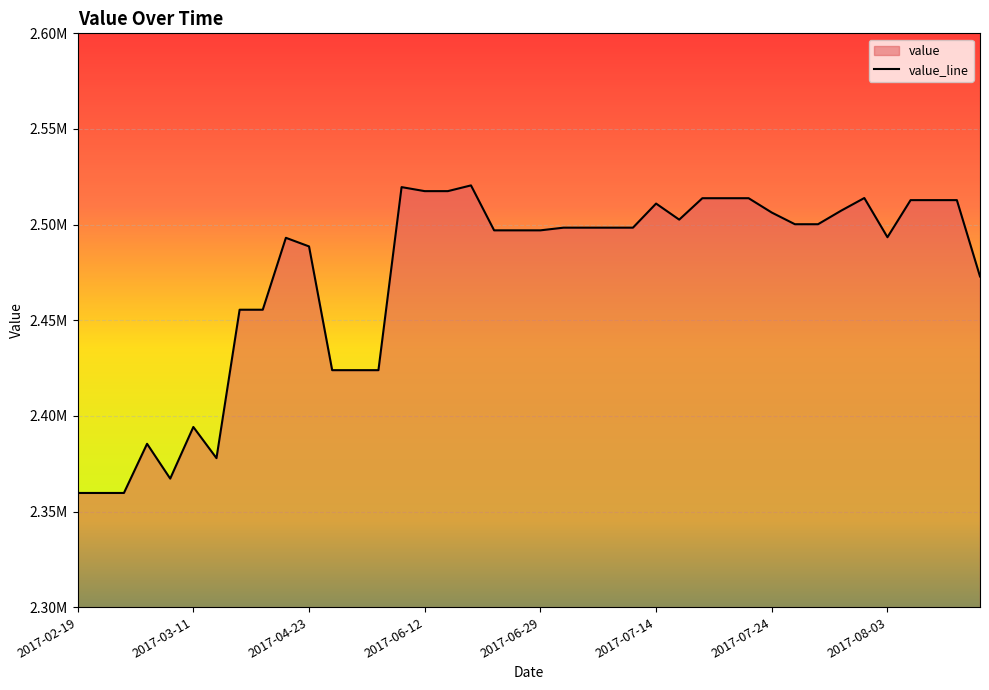

Between 2017-03-01 and 2017-07-31, which is larger?

2017-07-31